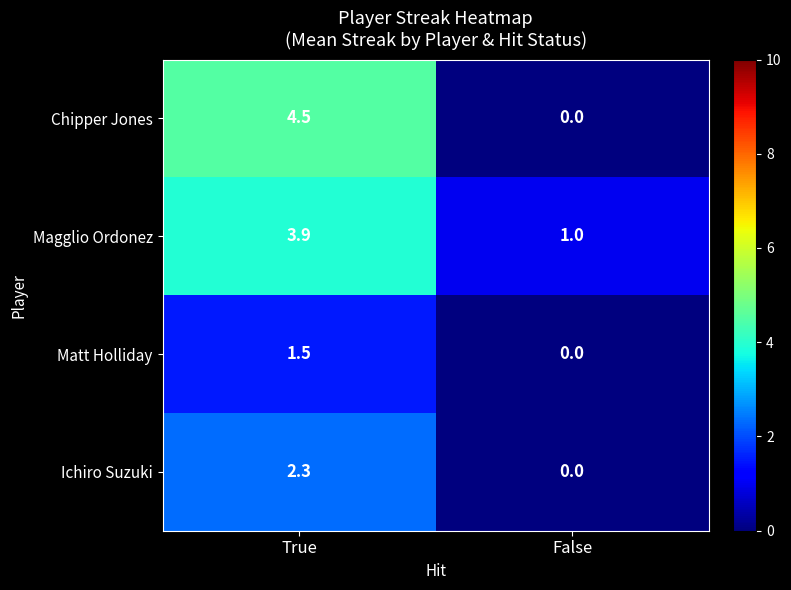

True or false: Matt Holliday has a value of 0.0 at False.

True